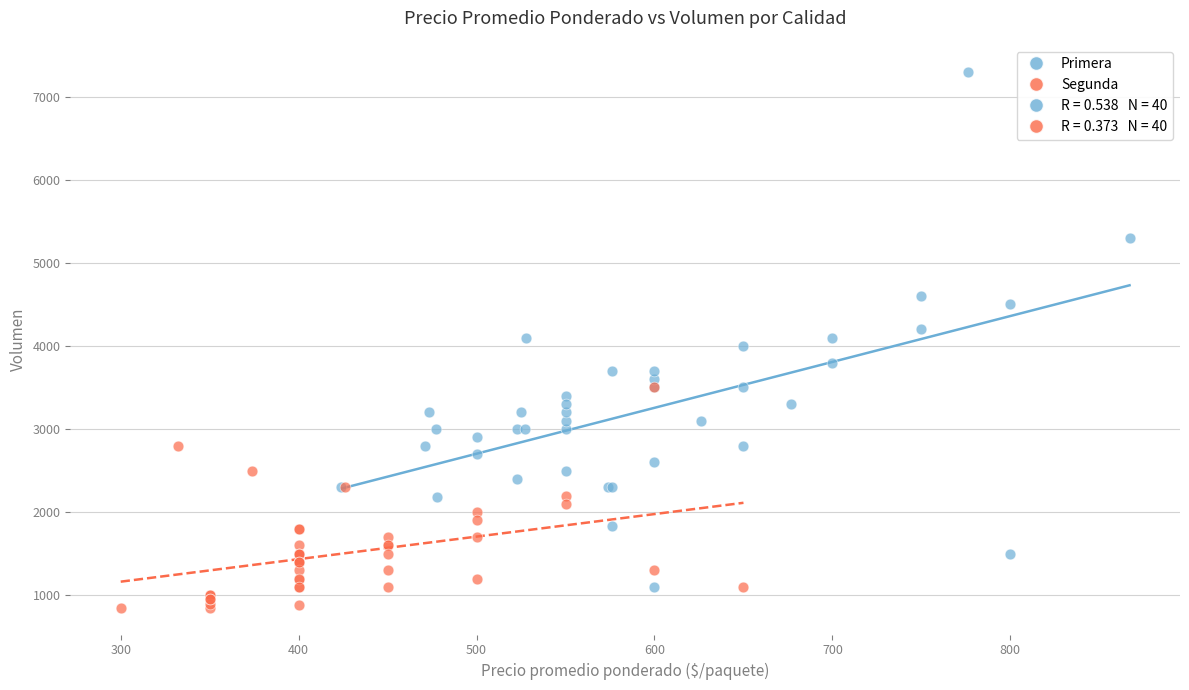

Which series has the widest spread of Y values?

Primera